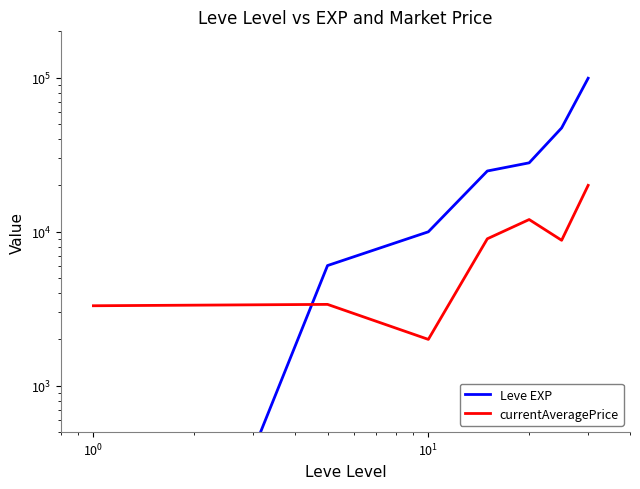

List the series in order of their overall mean, highest first.

Leve EXP, currentAveragePrice